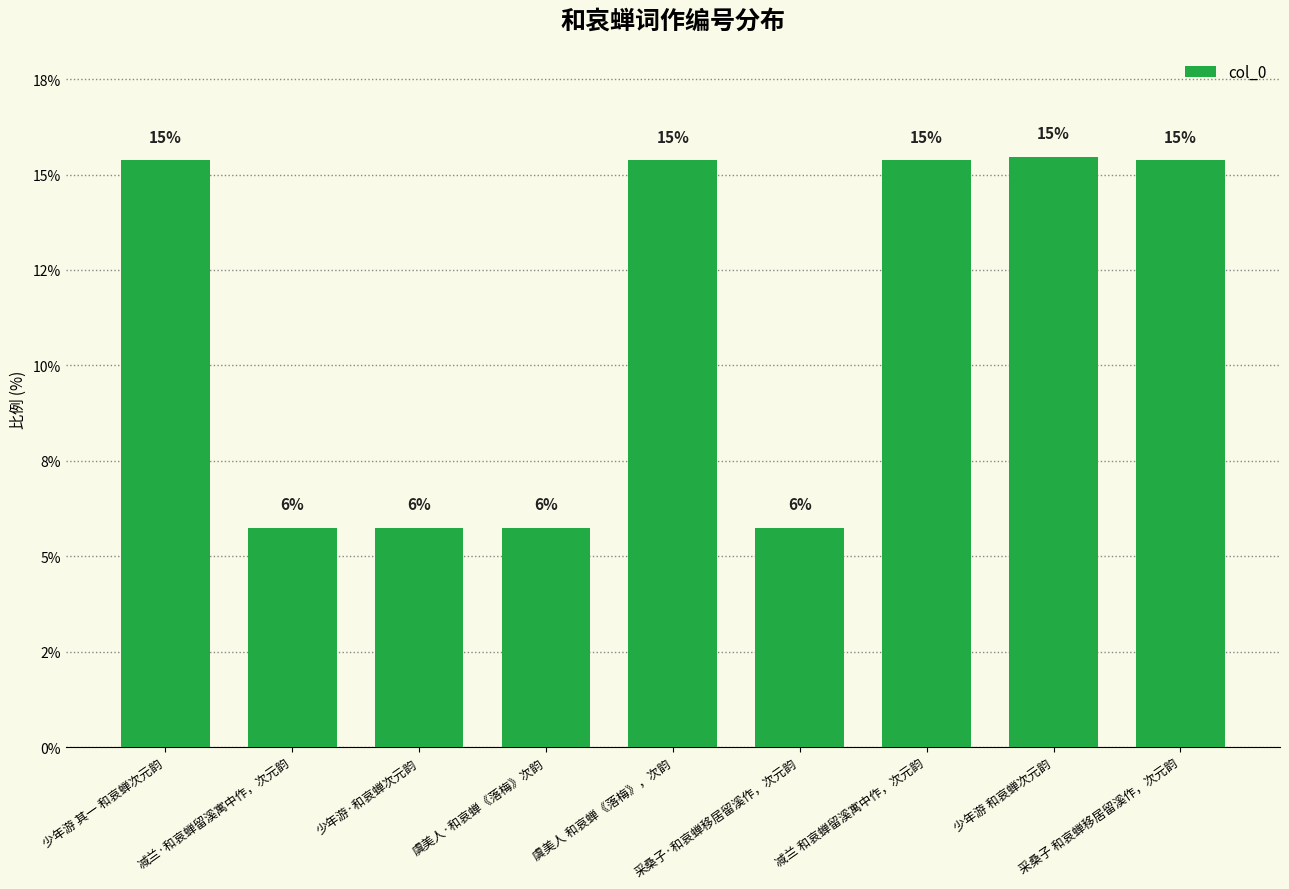

Does the chart contain any negative values?

No